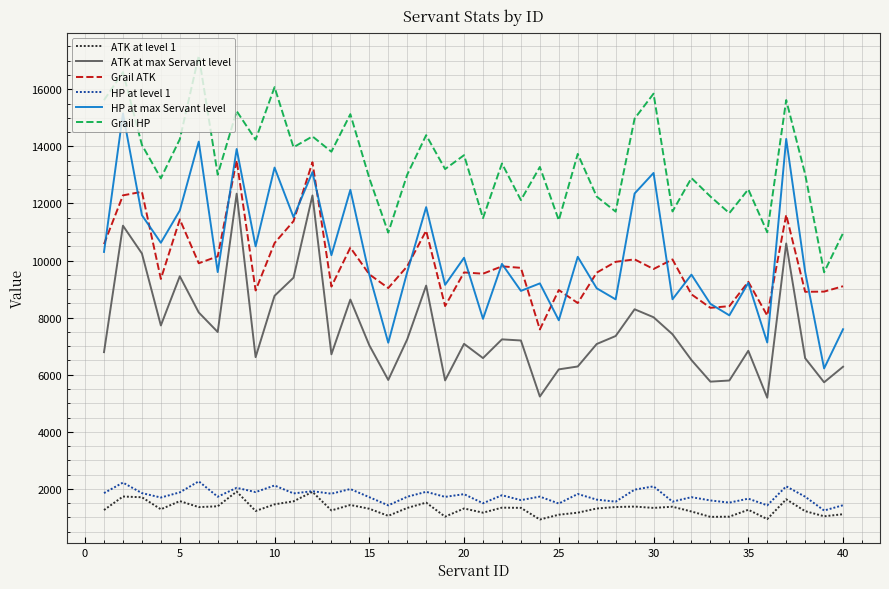

How many values in the Grail ATK series are below 9703?

20